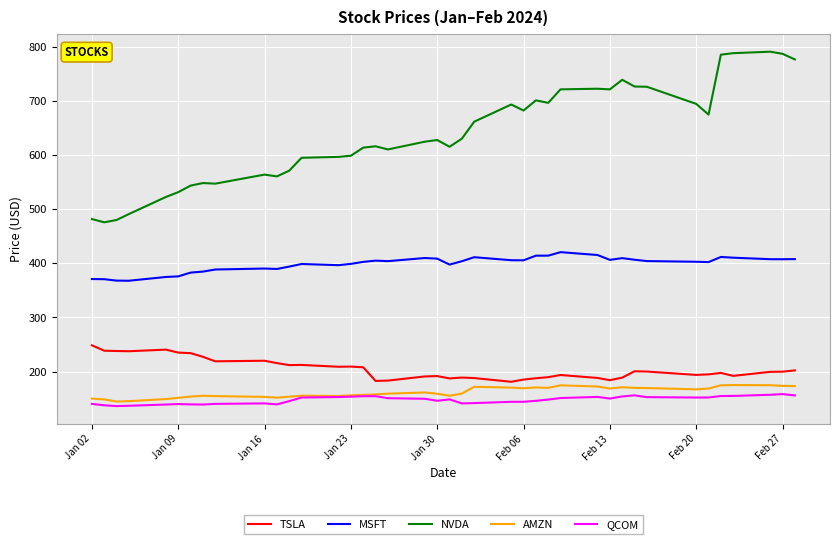

True or false: TSLA and QCOM cross at least once.

False